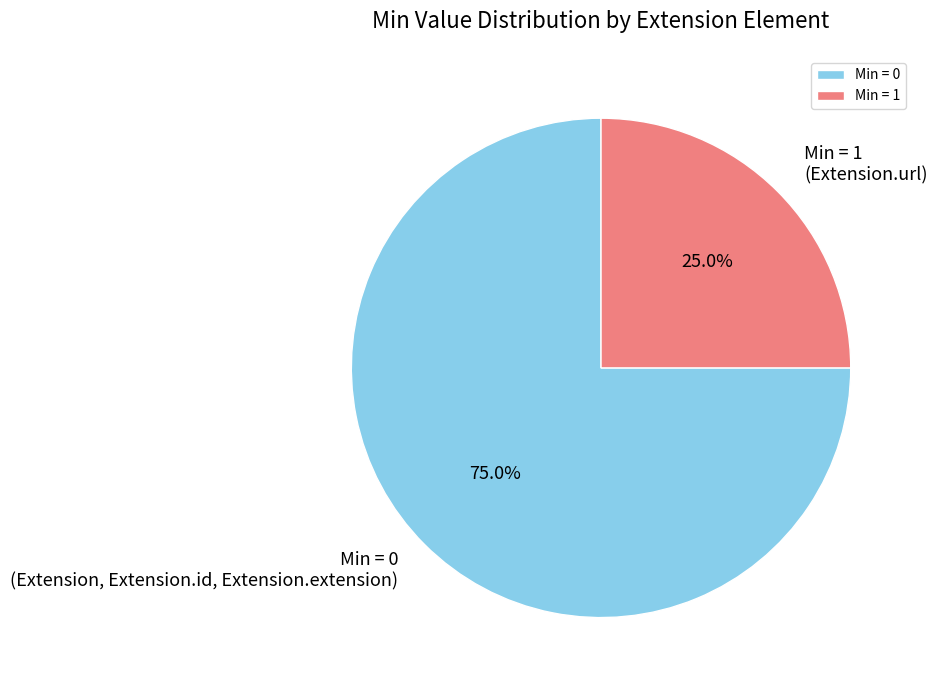

How much of the chart is everything except Min = 1 (Extension.url)?

75.0%